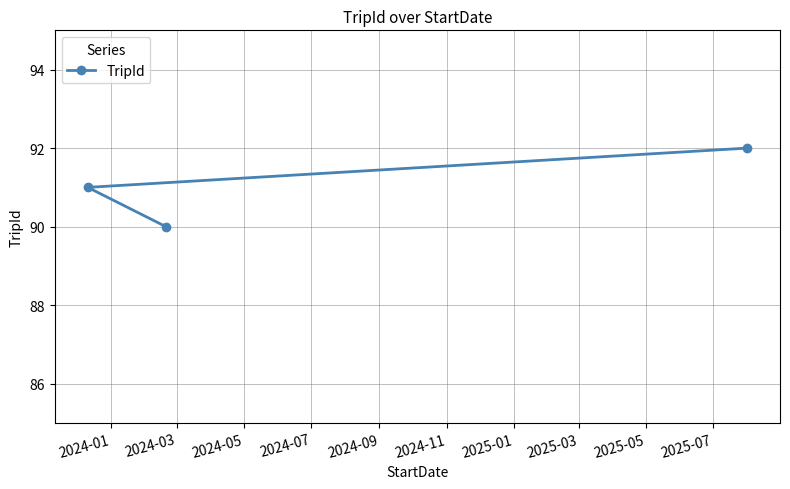

Count the values in the range 90 to 92.

3